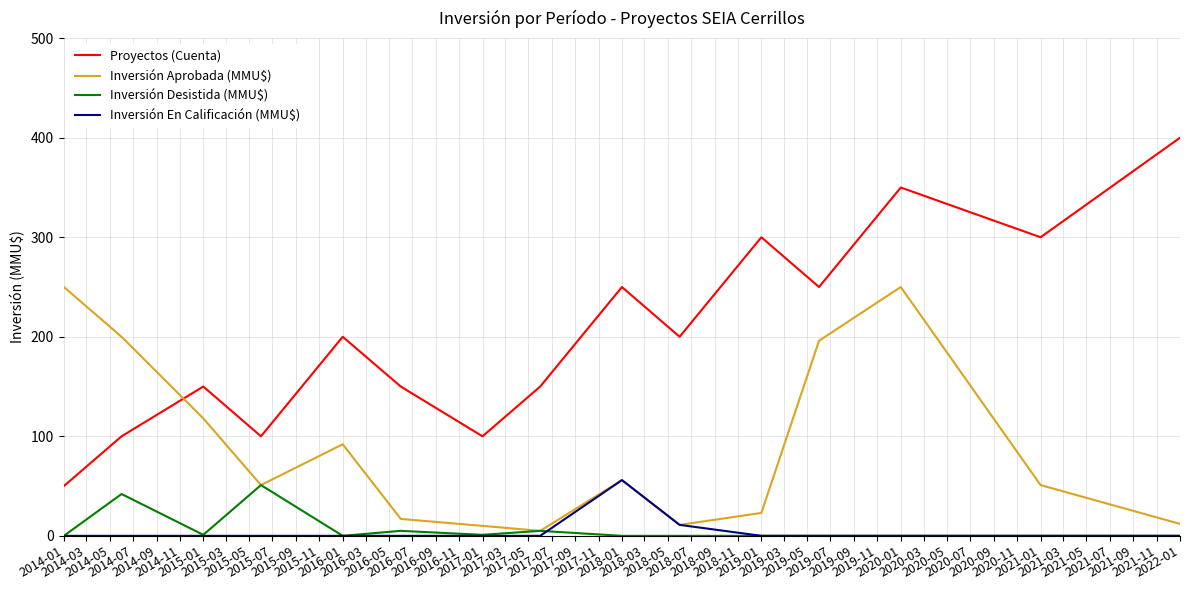

What is the highest value of the Inversión Aprobada (MMU$) series?

250